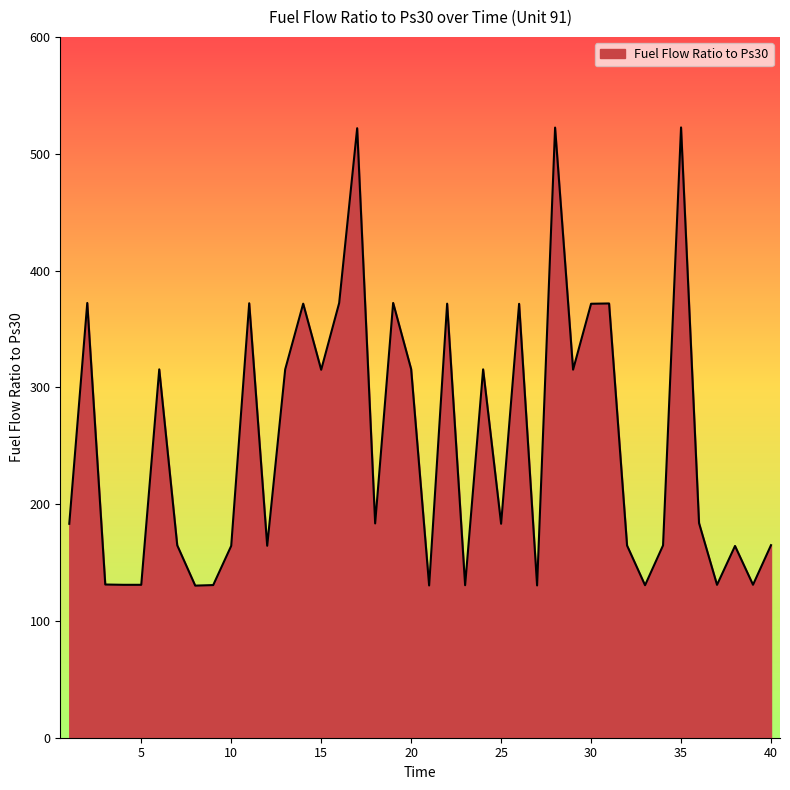

What is the difference between the maximum and minimum values?

392.3